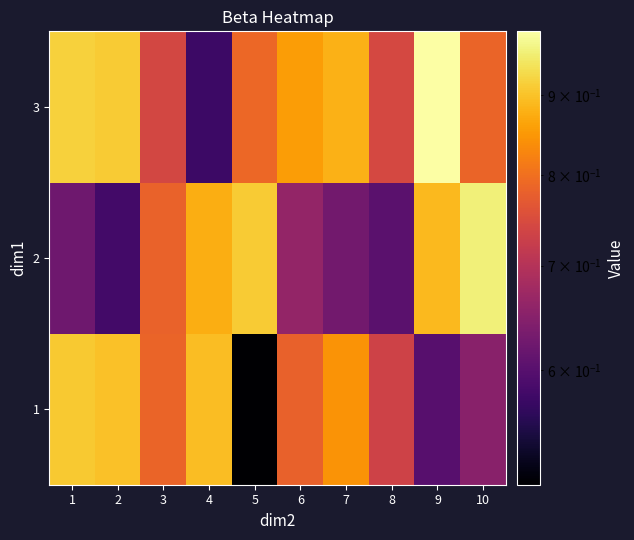

Rank the series by their maximum value, from highest to lowest.

3, 2, 1